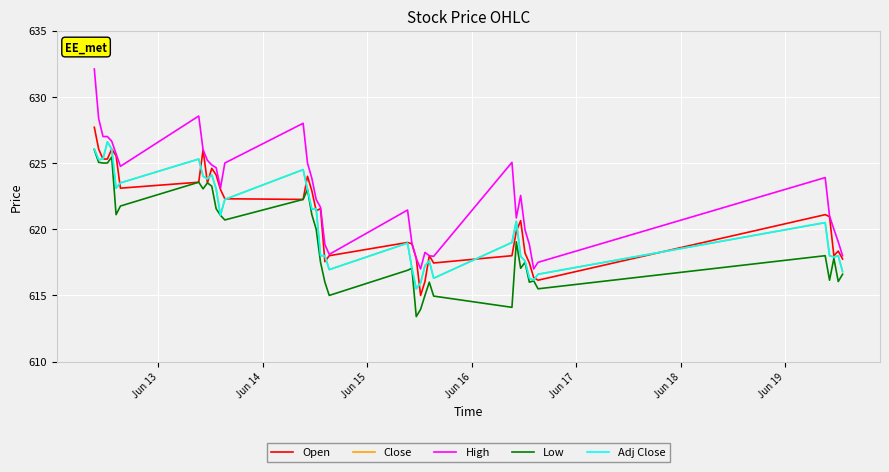

Does the chart have visible grid lines?

Yes